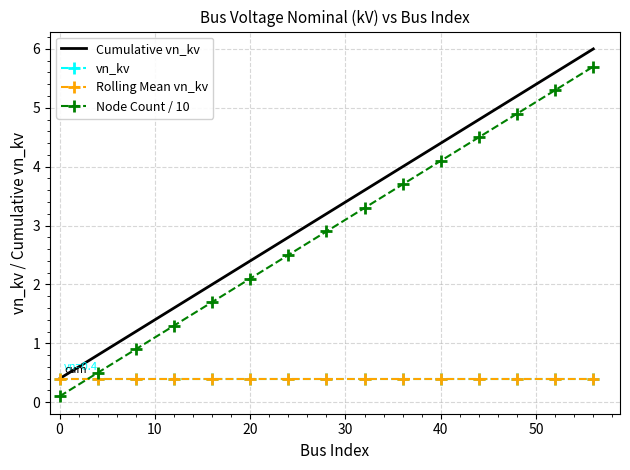

What are all the series names shown in the legend?

Cumulative vn_kv, vn_kv, Rolling Mean vn_kv, Node Count / 10